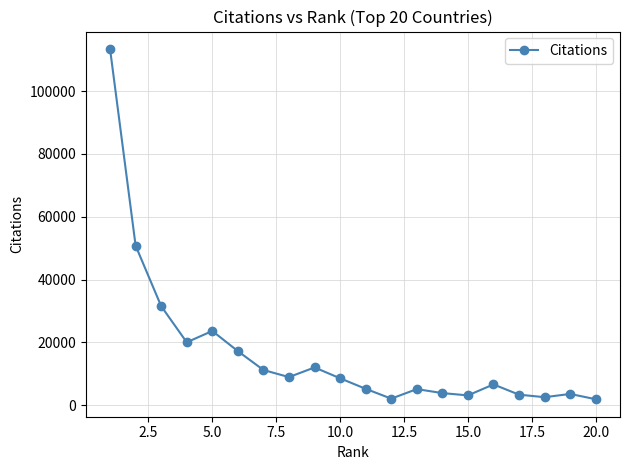

What is the maximum value shown in the chart?

113373